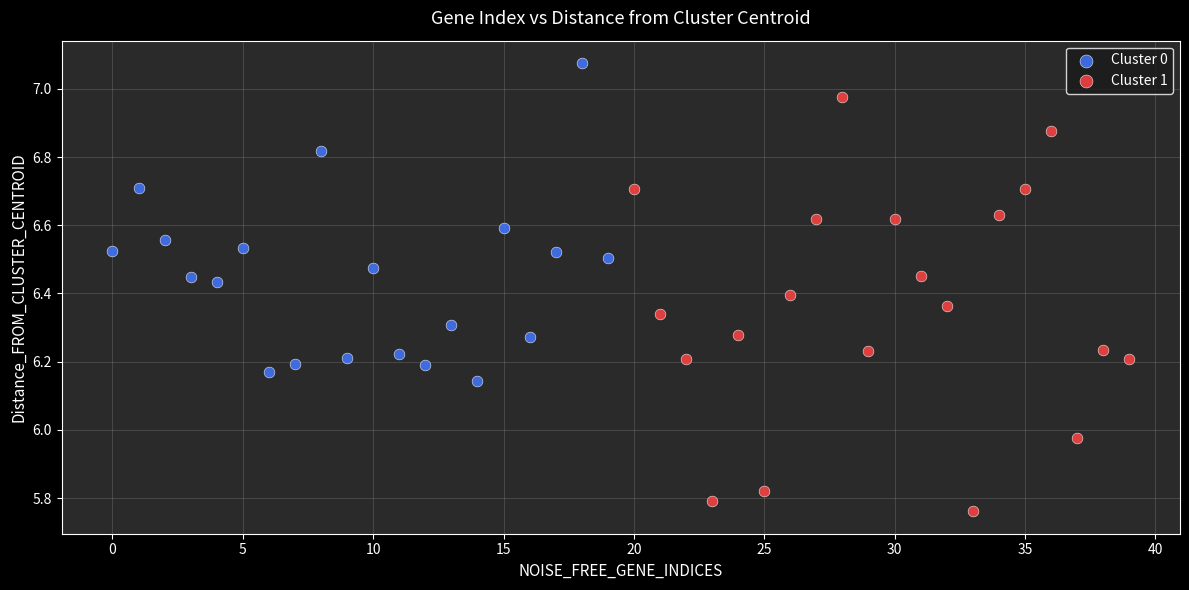

Which series reaches the maximum Y coordinate?

Cluster 0